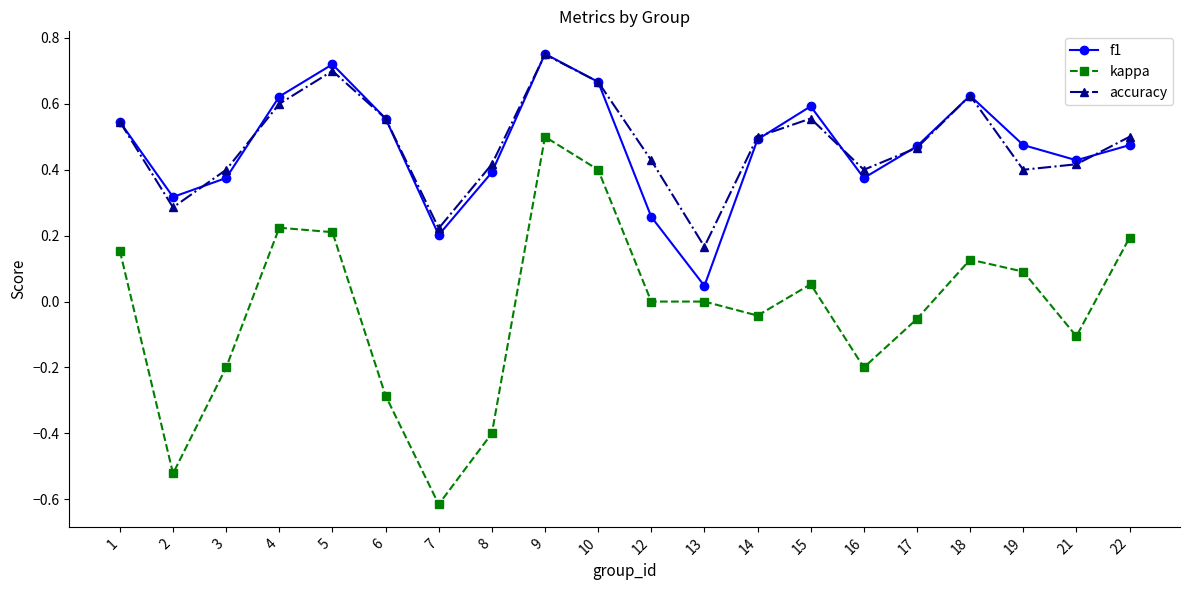

True or false: kappa and f1 intersect in this chart.

False